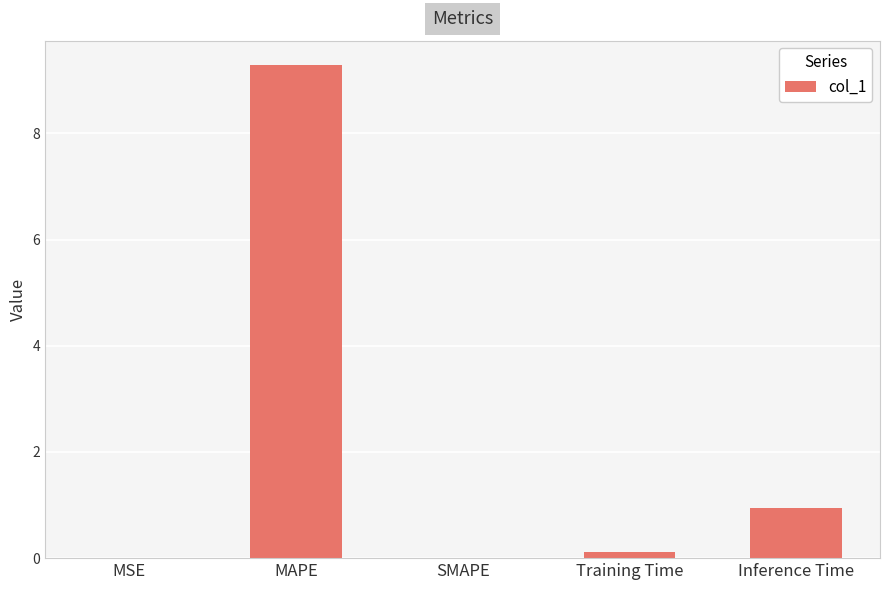

The chart shows a value of 0.0 at SMAPE. True or false?

True